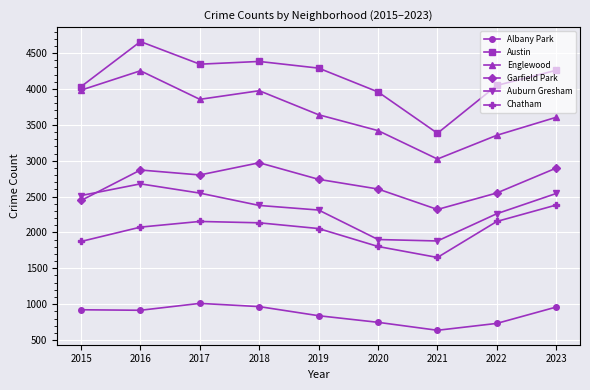

What are all the series names shown in the legend?

Albany Park, Austin, Englewood, Garfield Park, Auburn Gresham, Chatham